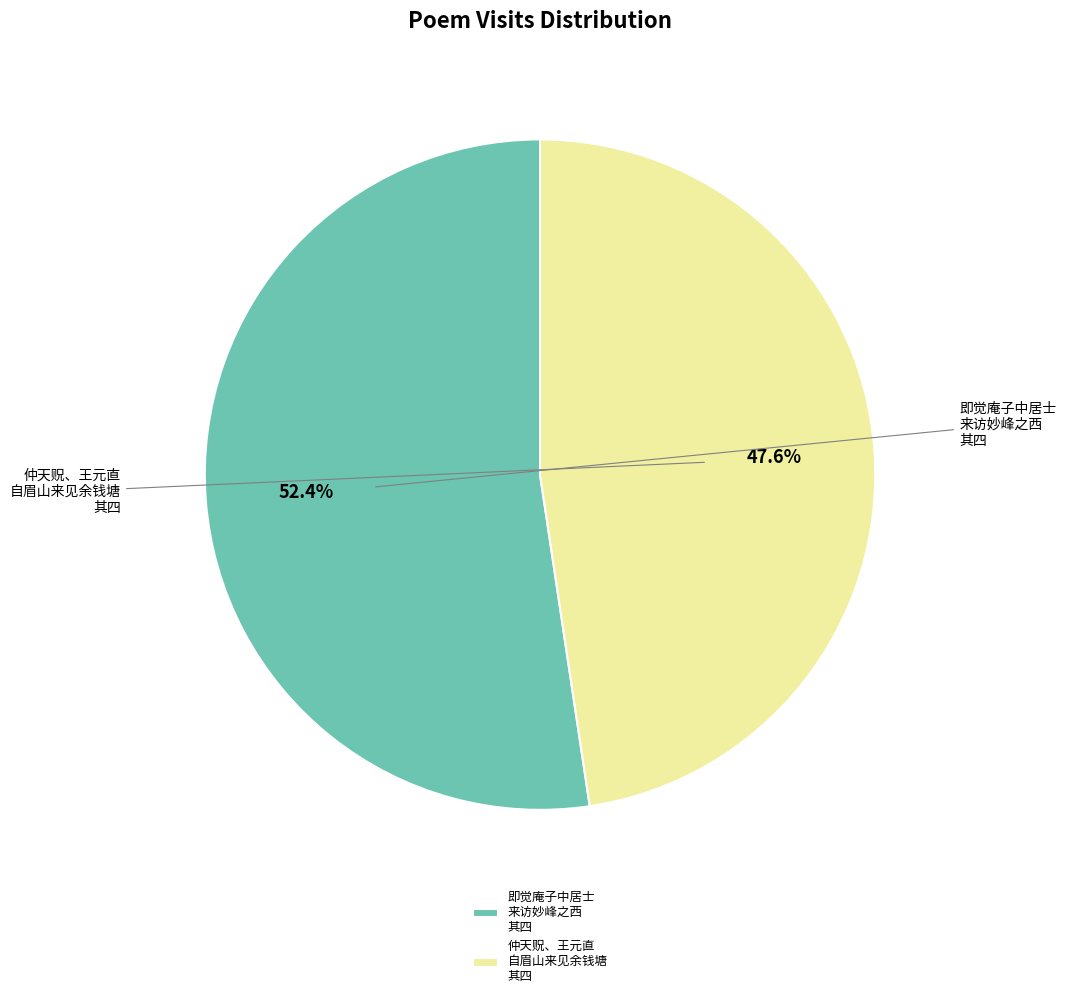

Combined, do 即觉庵子中居士 来访妙峰之西 其四 and 仲天贶、王元直 自眉山来见余钱塘 其四 account for over 50%?

Yes